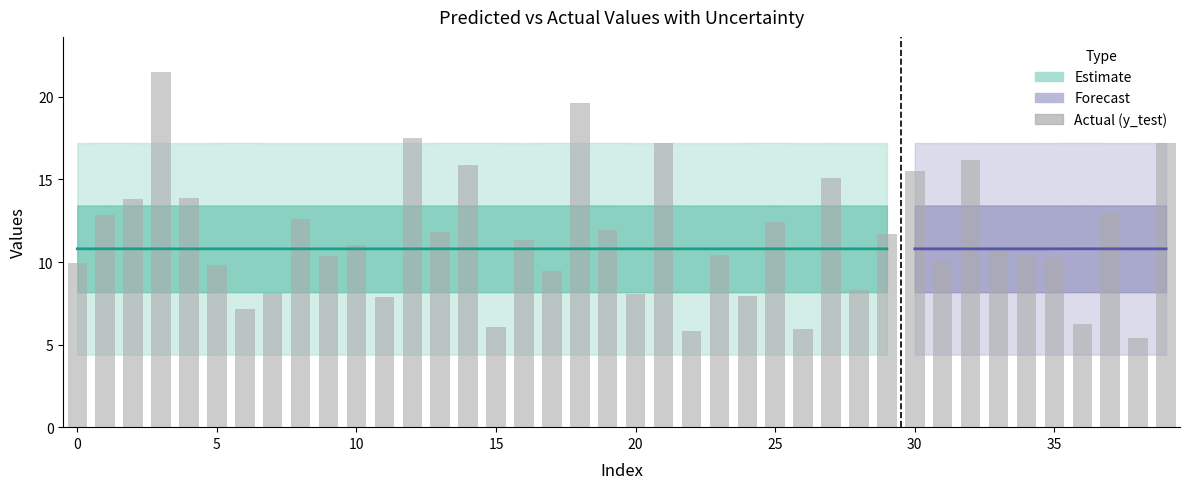

Between 28 and 7, which is larger?

28